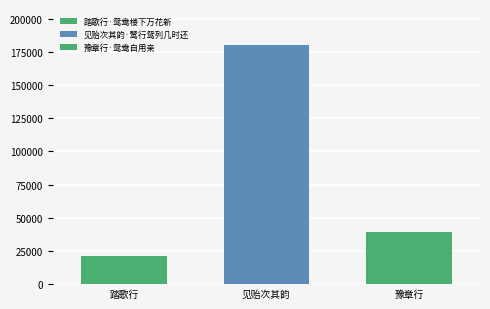

How many bars are there in each group?

3